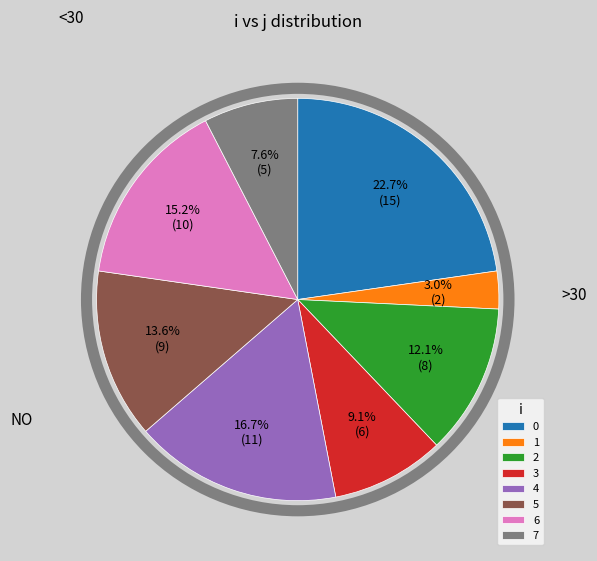

What is the ratio of the value at 4 to the value at 6?

1.1